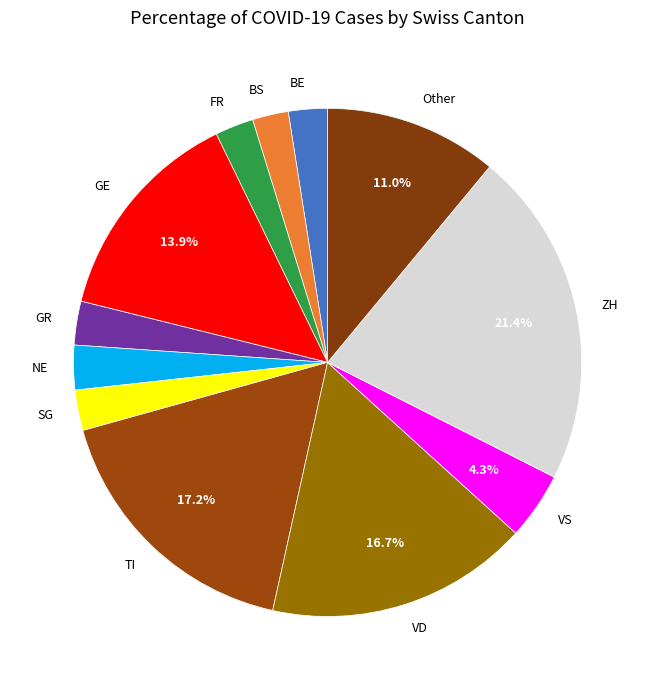

The FR slice represents 2% of the pie. True or false?

True